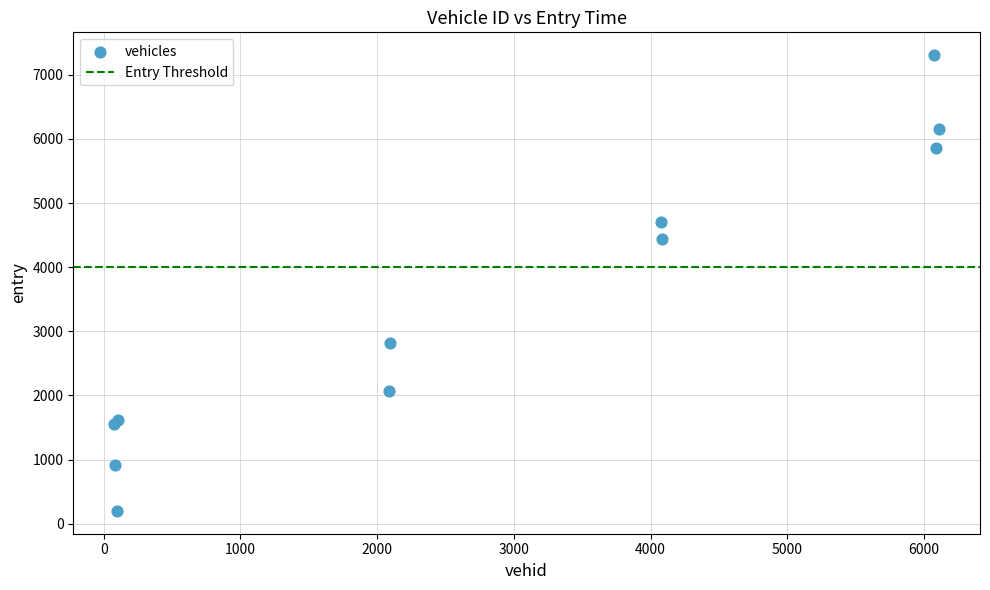

What Y value in the scatter plot is closest to 3752?

4434.1